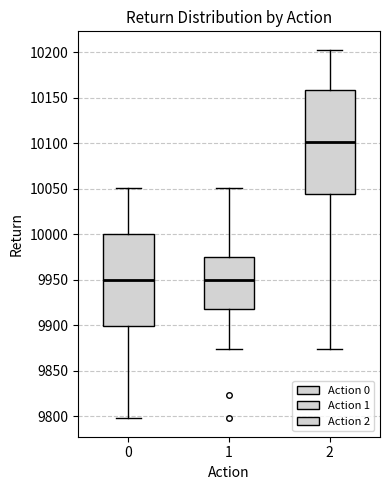

Where is the lower edge of the box at x = 1 on the y-axis? The values are not printed on the chart, so give them approximately, as read against the axis.

9920